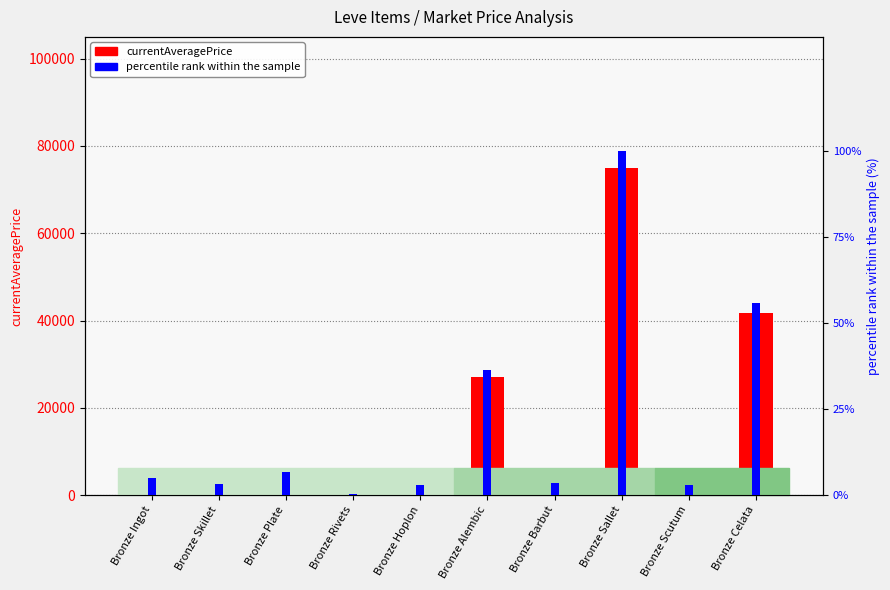

Which category has the highest value in the percentile rank within the sample series?

Bronze Sallet